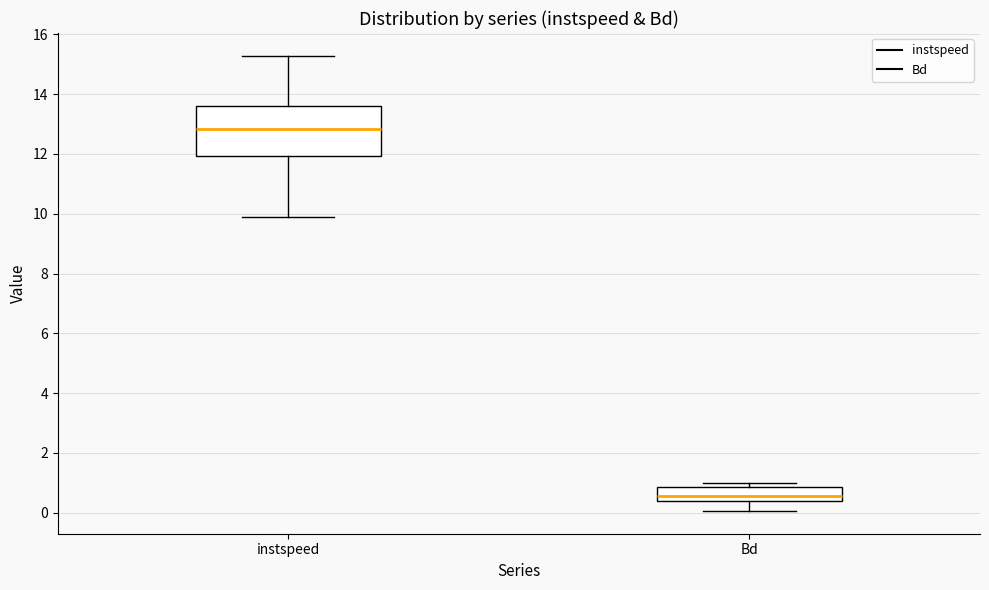

Which box has the lowest median line?

Bd